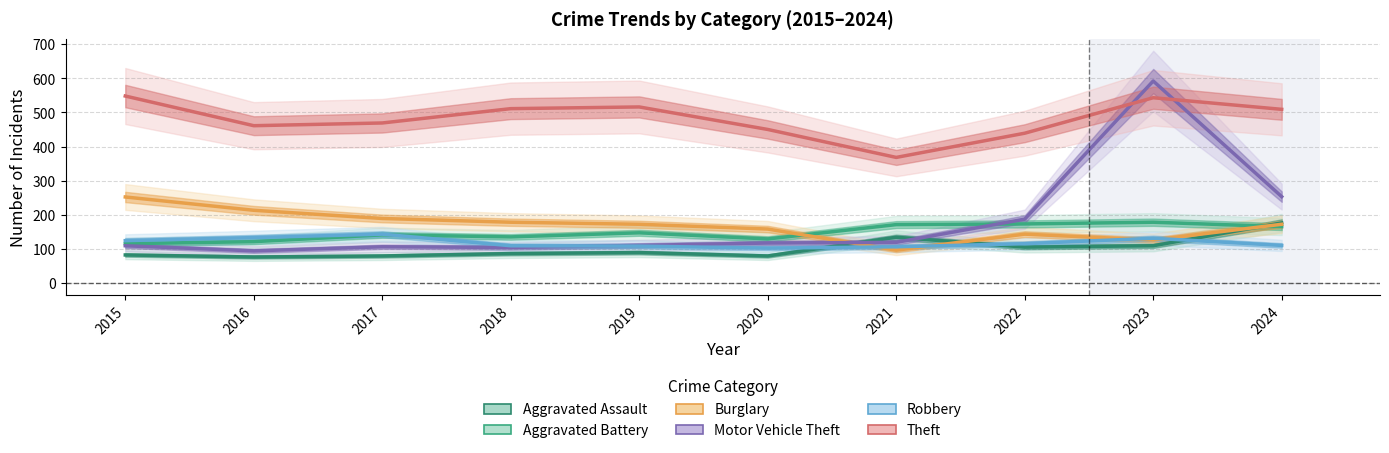

What is the minimum value shown in the chart?

76